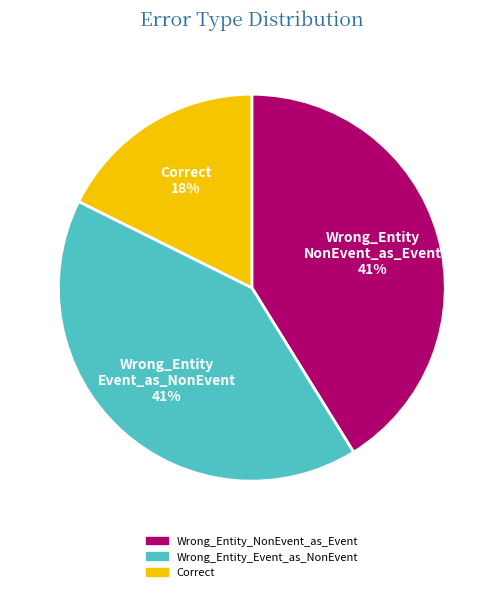

Do Correct and Wrong_Entity_Event_as_NonEvent together represent more than half of the pie?

Yes